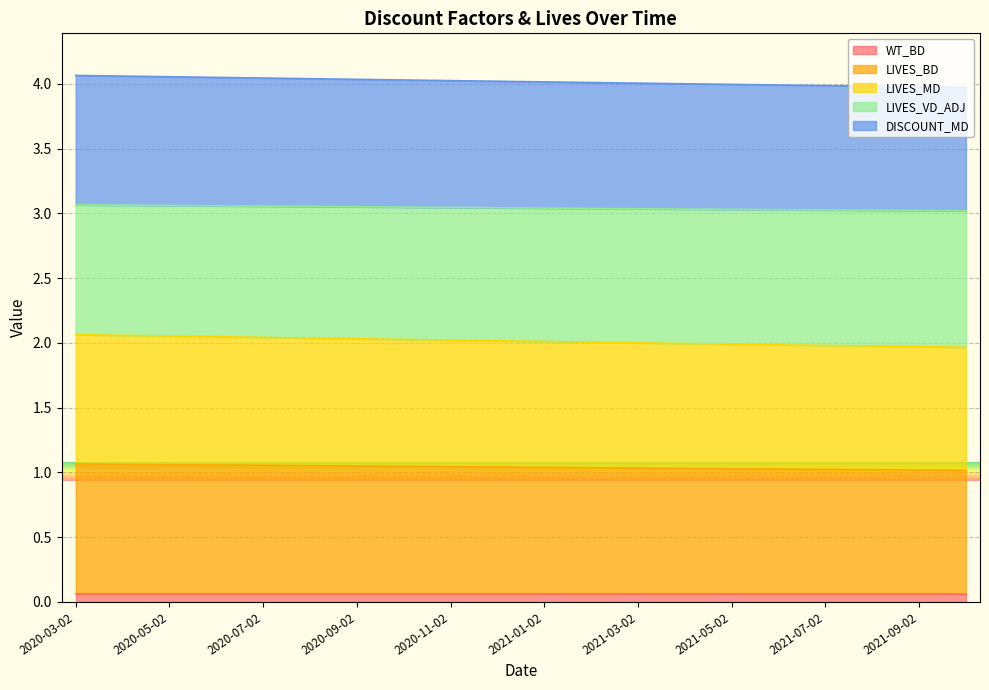

At which category is the sum across all series the highest?

2020-03-02